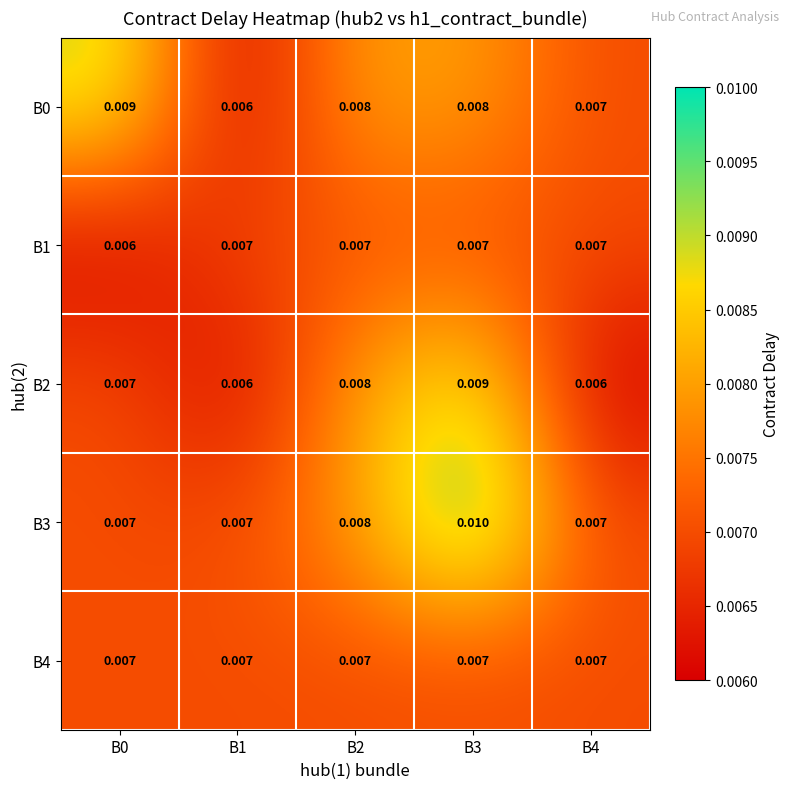

Is the value of B2 at B2 greater than the value of B3 at B0?

Yes